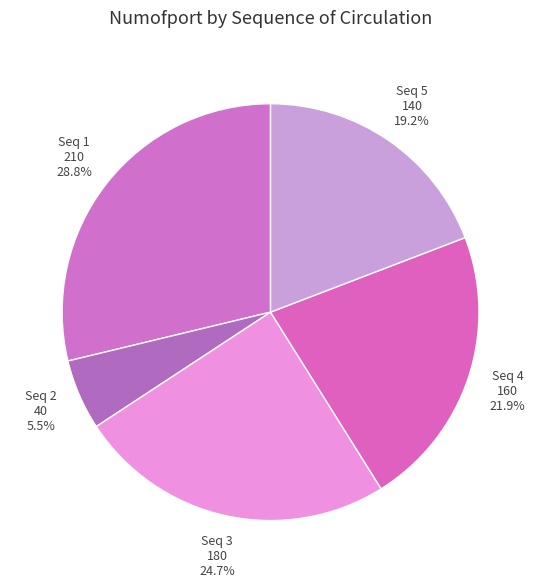

Count the number of slices in the pie.

5